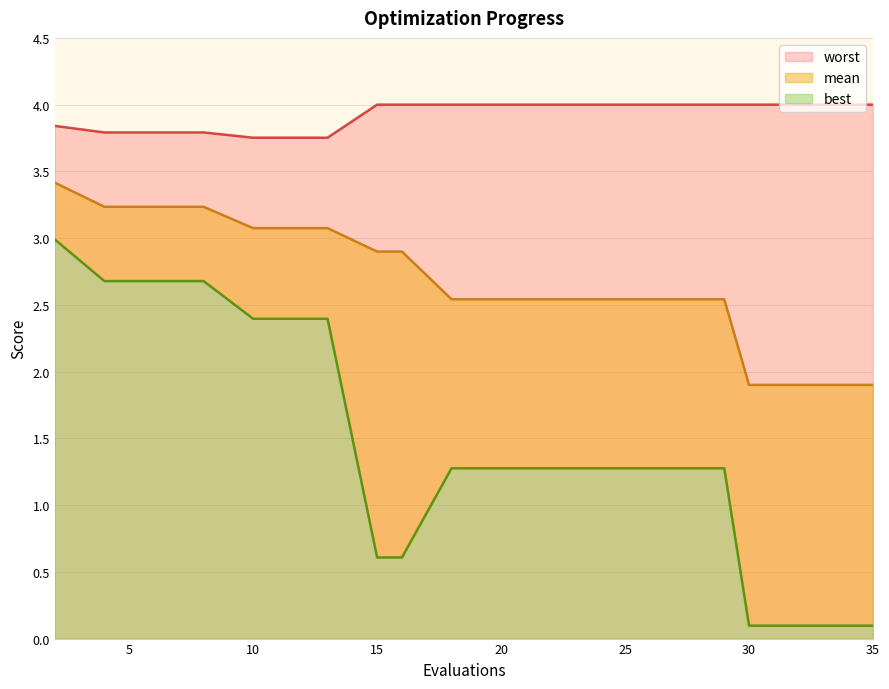

True or false: best has a value of 2.0 at 22.

False